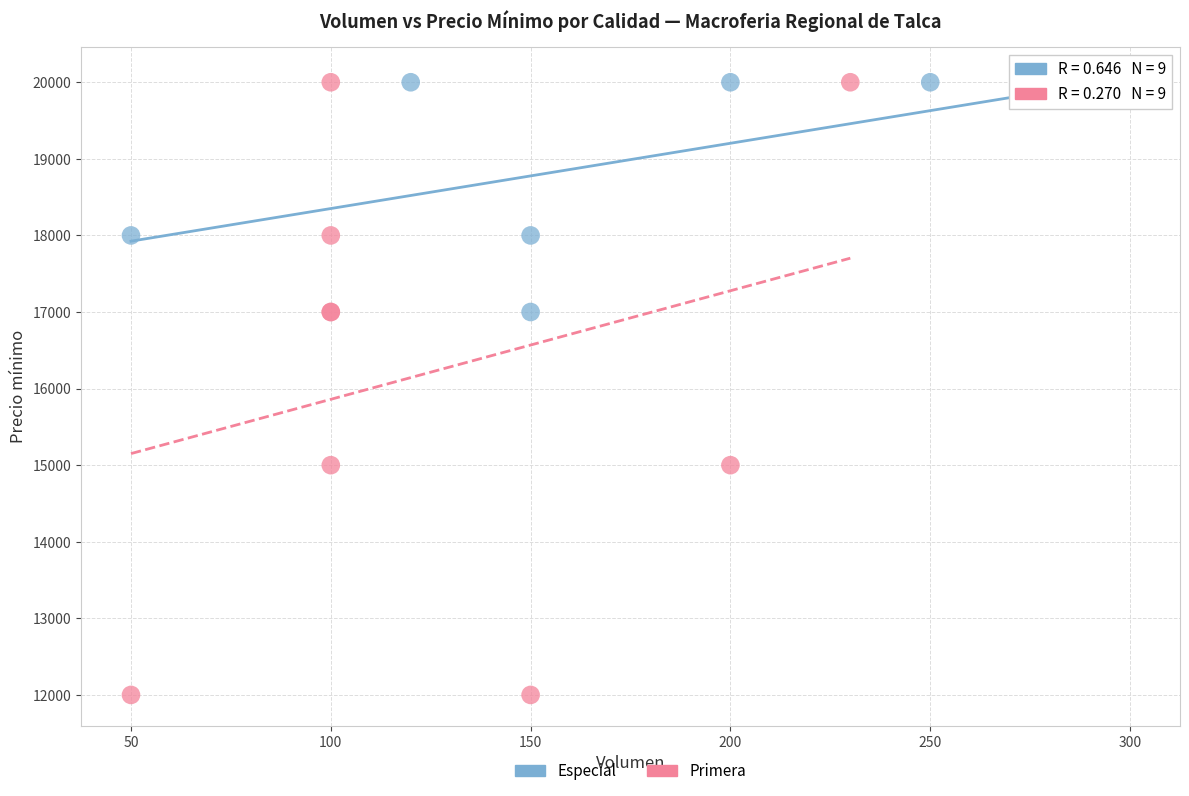

Which series has the widest spread of Y values?

Primera